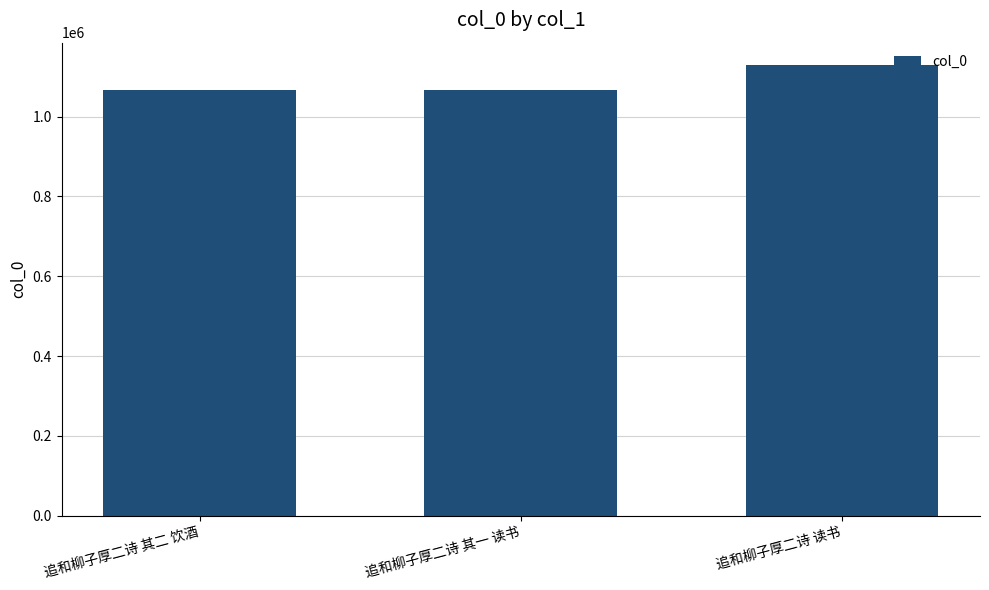

What is the label of the 1st bar from the left?

追和柳子厚二诗 其二 饮酒